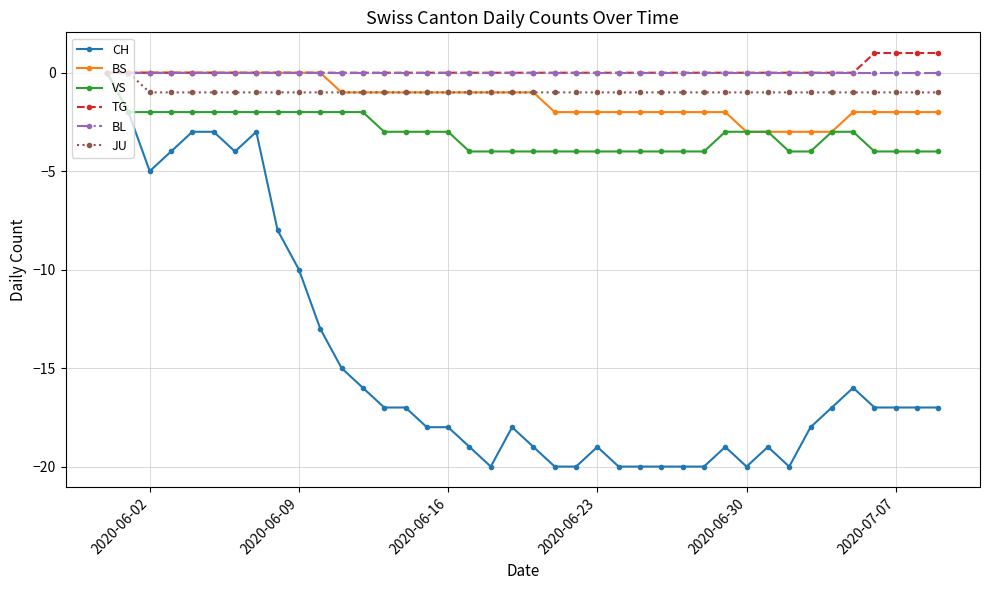

Reading left to right, transcribe all the data shown in this chart.

CH: 0	-2	-5	-4	-3	-3	-4	-3	-8	-10	-13	-15	-16	-17	-17	-18	-18	-19	-20	-18	-19	-20	-20	-19	-20	-20	-20	-20	-20	-19	-20	-19	-20	-18	-17	-16	-17	-17	-17	-17
BS: 0	0	0	0	0	0	0	0	0	0	0	-1	-1	-1	-1	-1	-1	-1	-1	-1	-1	-2	-2	-2	-2	-2	-2	-2	-2	-2	-3	-3	-3	-3	-3	-2	-2	-2	-2	-2
VS: 0	-2	-2	-2	-2	-2	-2	-2	-2	-2	-2	-2	-2	-3	-3	-3	-3	-4	-4	-4	-4	-4	-4	-4	-4	-4	-4	-4	-4	-3	-3	-3	-4	-4	-3	-3	-4	-4	-4	-4
TG: 0	0	0	0	0	0	0	0	0	0	0	0	0	0	0	0	0	0	0	0	0	0	0	0	0	0	0	0	0	0	0	0	0	0	0	0	1	1	1	1
BL: 0	0	0	0	0	0	0	0	0	0	0	0	0	0	0	0	0	0	0	0	0	0	0	0	0	0	0	0	0	0	0	0	0	0	0	0	0	0	0	0
JU: 0	0	-1	-1	-1	-1	-1	-1	-1	-1	-1	-1	-1	-1	-1	-1	-1	-1	-1	-1	-1	-1	-1	-1	-1	-1	-1	-1	-1	-1	-1	-1	-1	-1	-1	-1	-1	-1	-1	-1